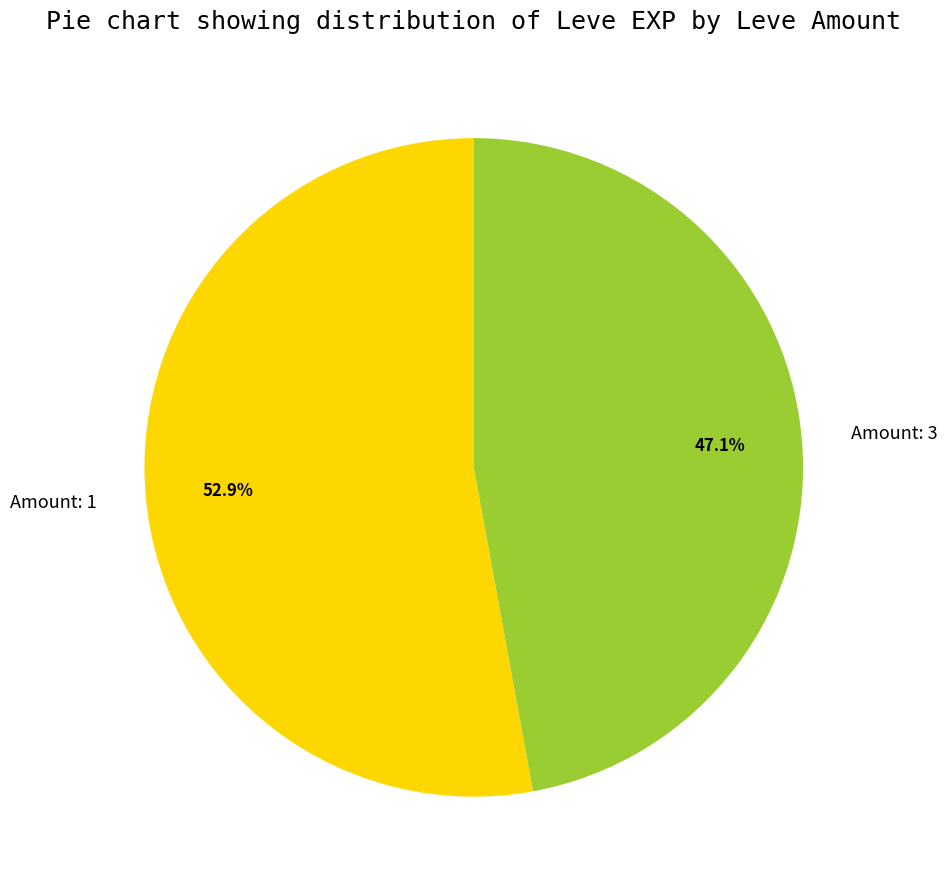

Approximately how many times larger is the value at Amount: 1 compared to Amount: 3?

1.1